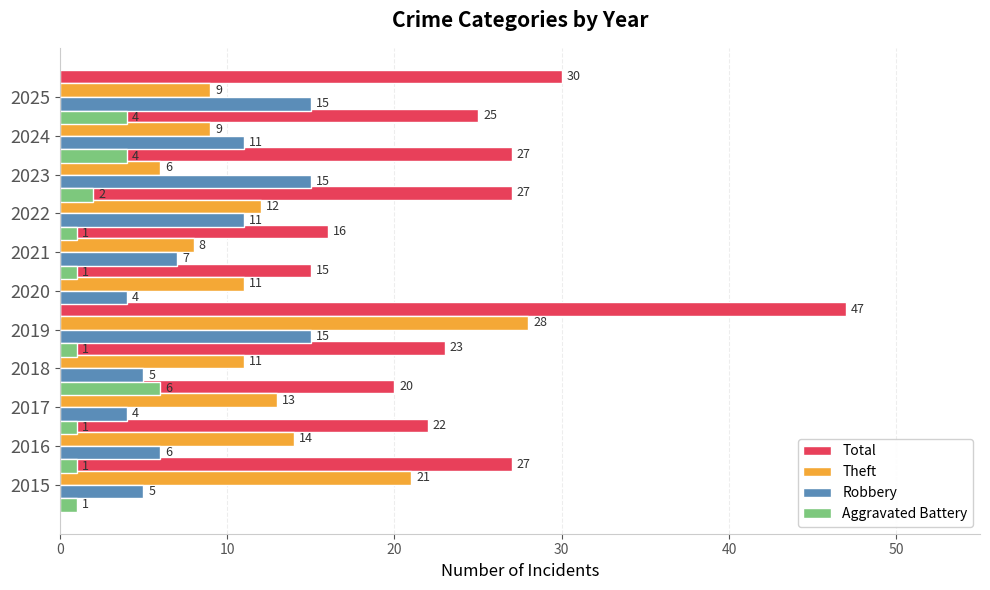

The Theft series shows 6 at 2023. True or false?

True